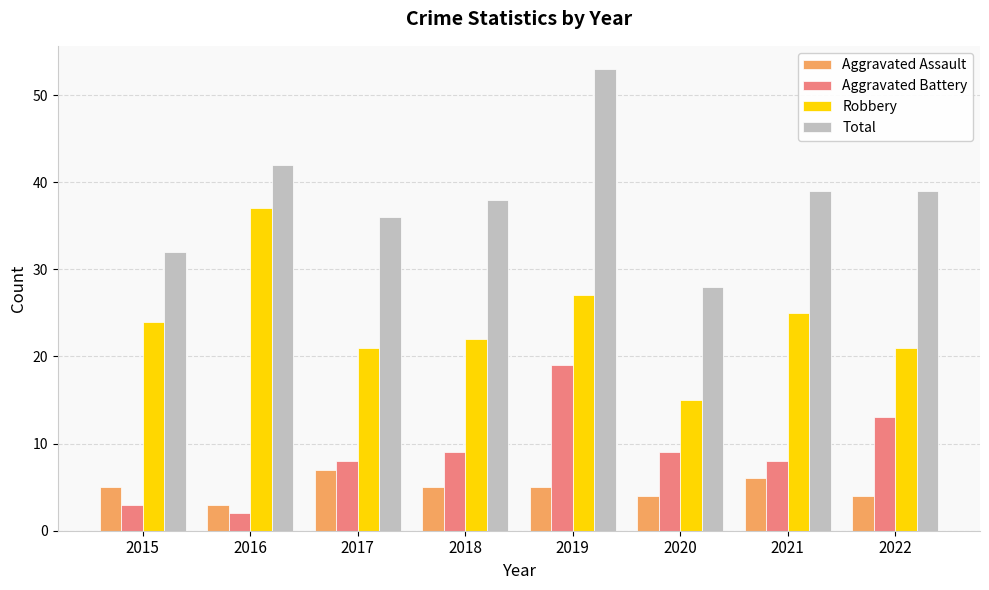

What is the minimum value for Aggravated Battery?

2